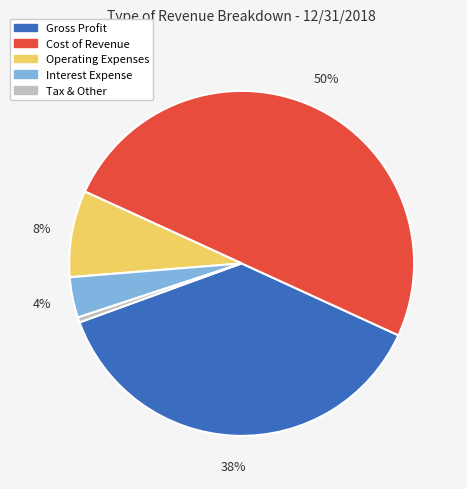

Which slice represents more than half of the pie?

Cost of Revenue